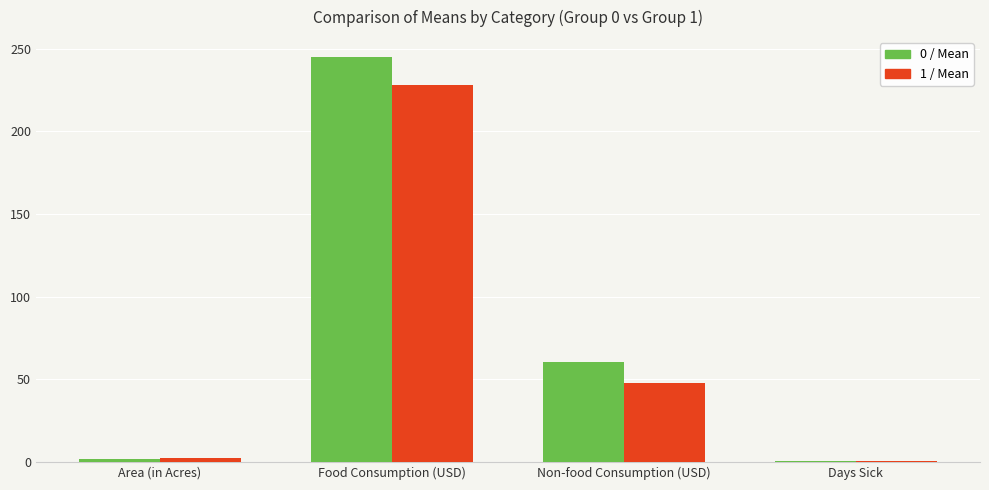

Reading left to right, what are all the values shown in this chart?

0 / Mean: Area (in Acres)=1.9	Food Consumption (USD)=244.8	Non-food Consumption (USD)=60.7	Days Sick=0.4
1 / Mean: Area (in Acres)=2.1	Food Consumption (USD)=228.2	Non-food Consumption (USD)=48.0	Days Sick=0.4